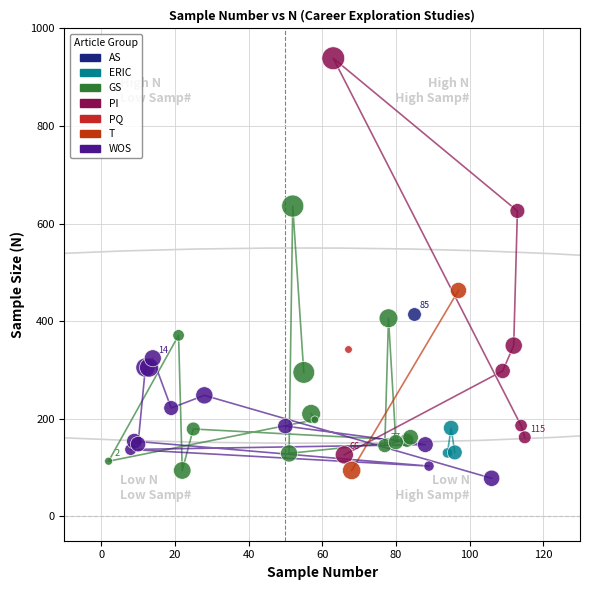

Which series contains the lowest Y value?

WOS